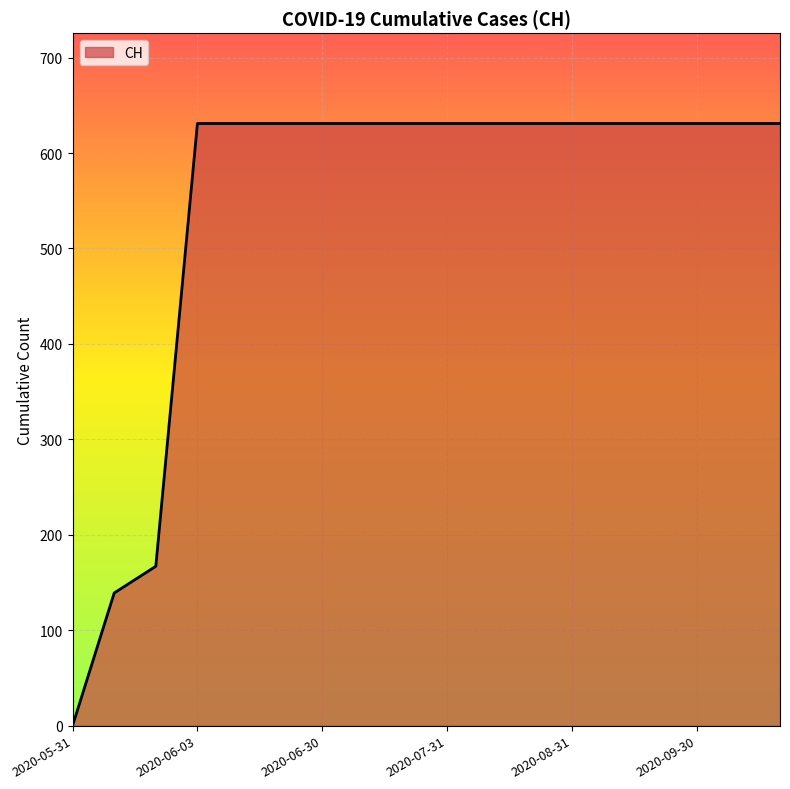

What is the greatest value displayed?

631